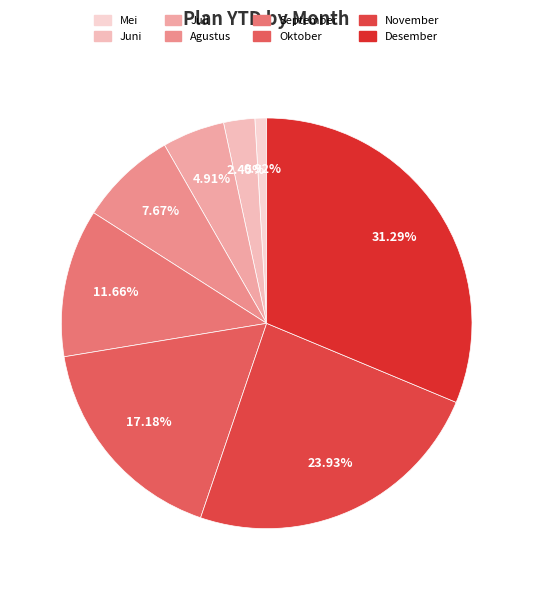

Is there any slice that represents more than half of the pie?

No